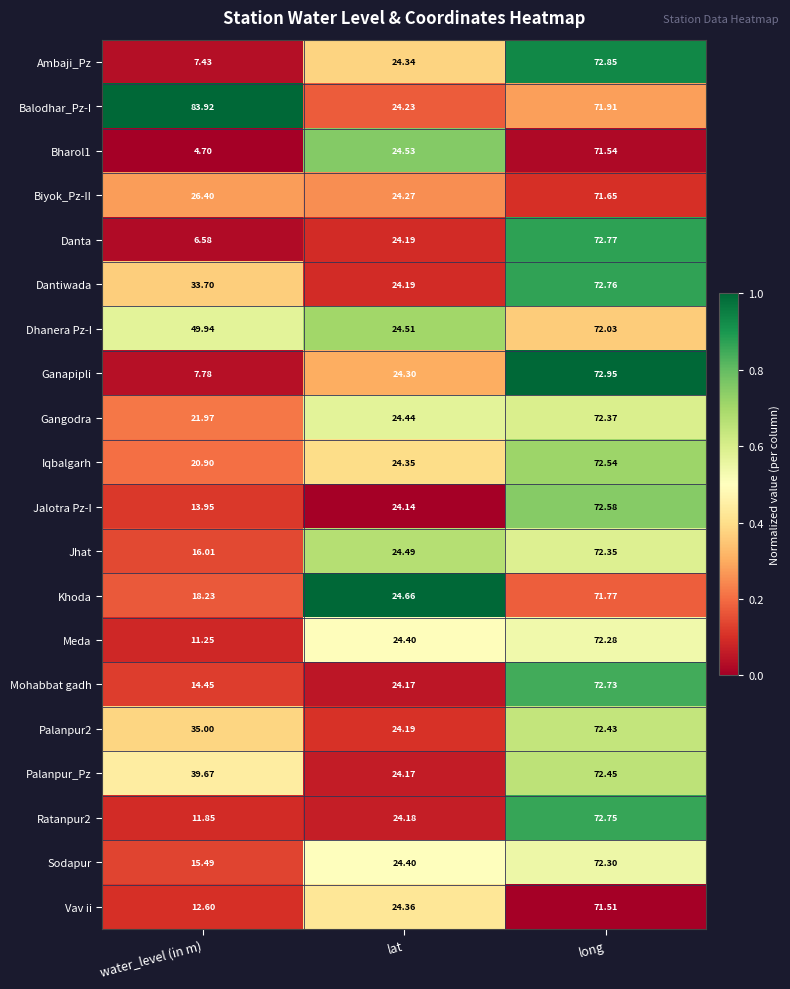

Which series has the widest spread of values?

Bharol1